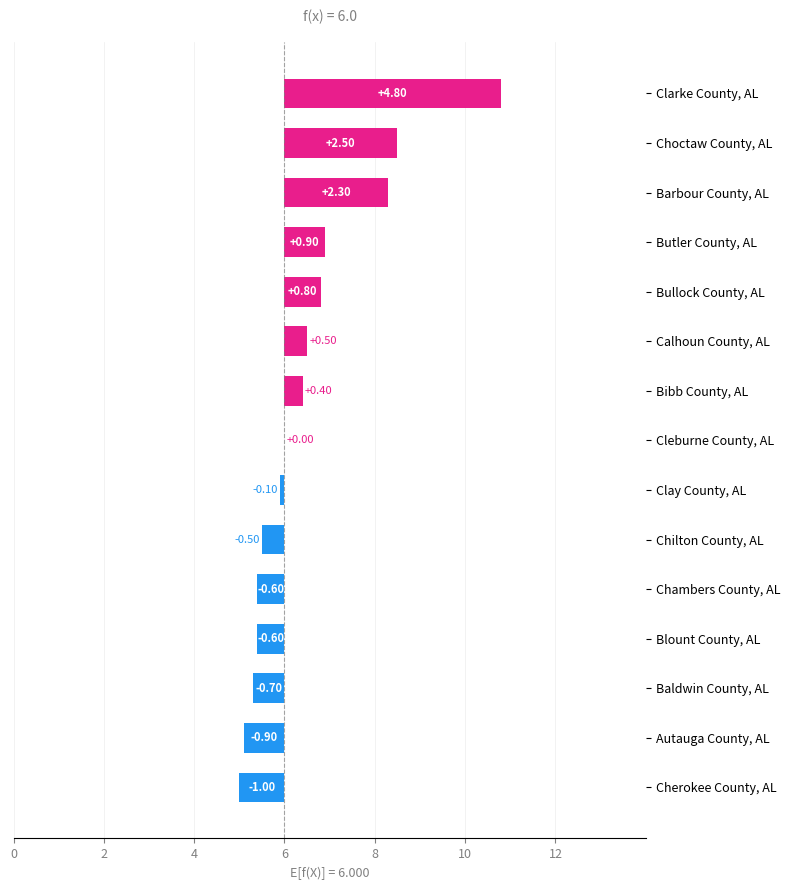

The value at Cherokee County, AL is -1.0. True or false?

True